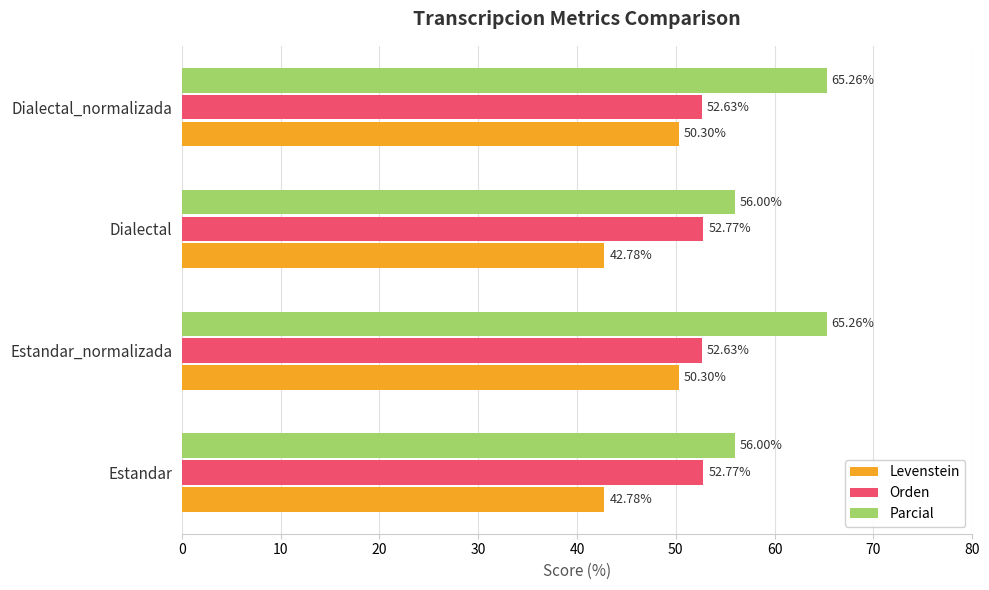

Which series has the largest total across all categories?

Parcial